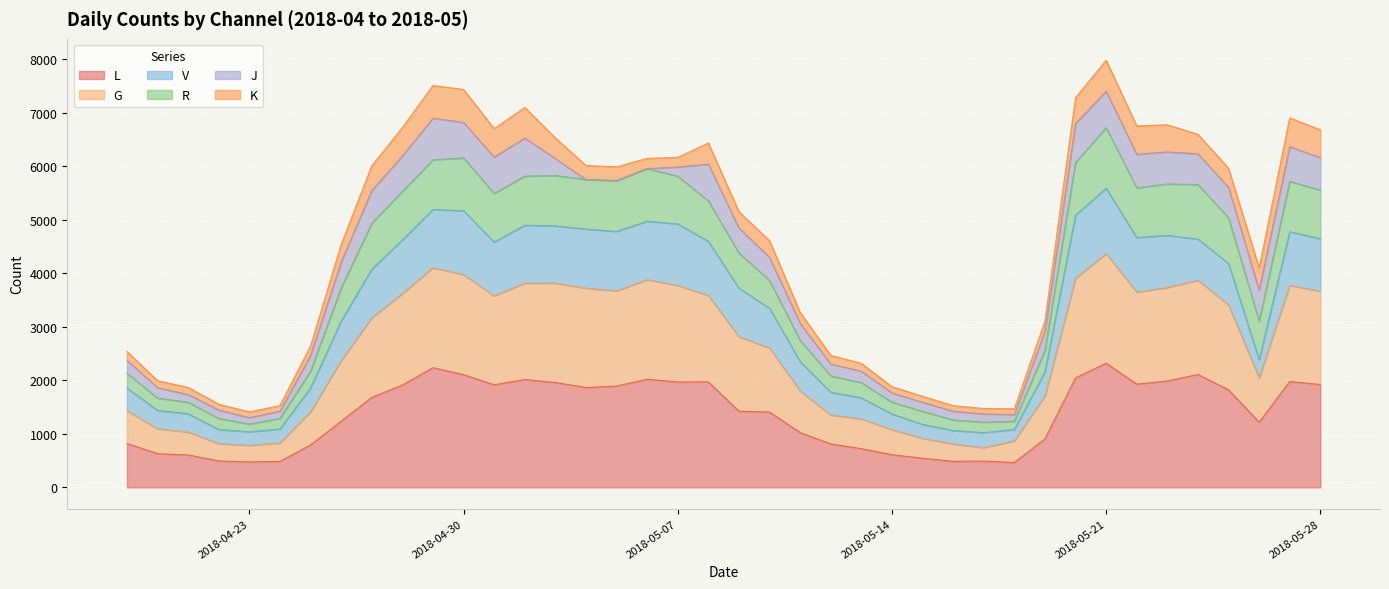

Does the chart display data point markers on the line(s)?

No